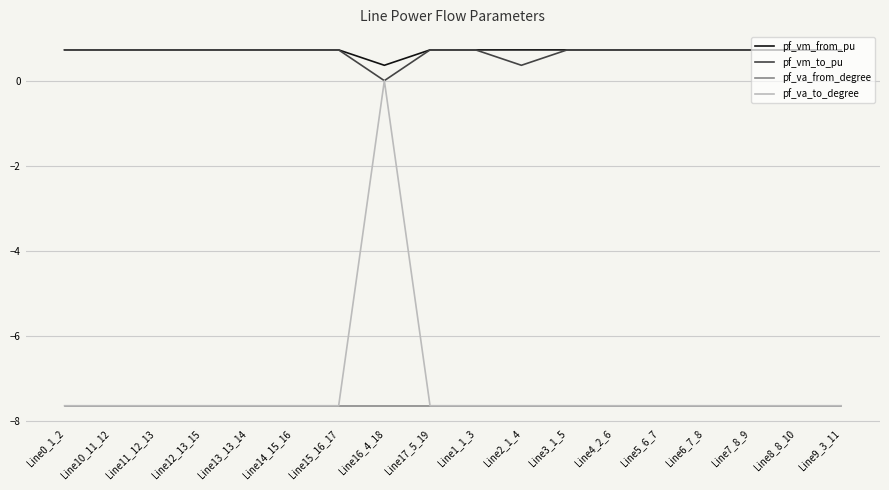

What is the highest value of the pf_va_from_degree series?

-7.6